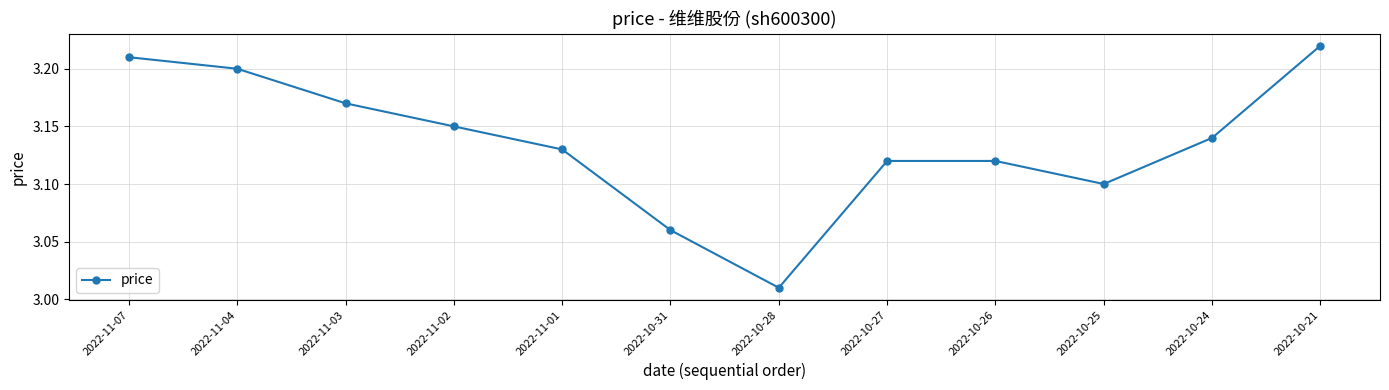

Which category has the lowest value across all series?

2022-10-28